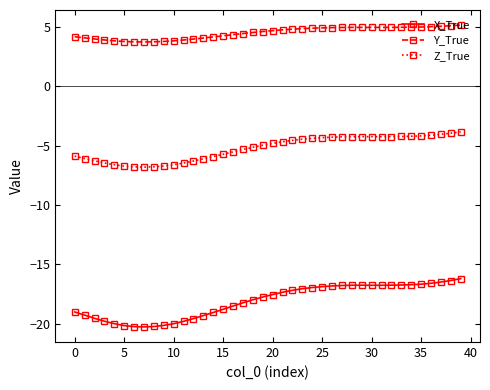

What is the highest value of the Z_True series?

-3.8